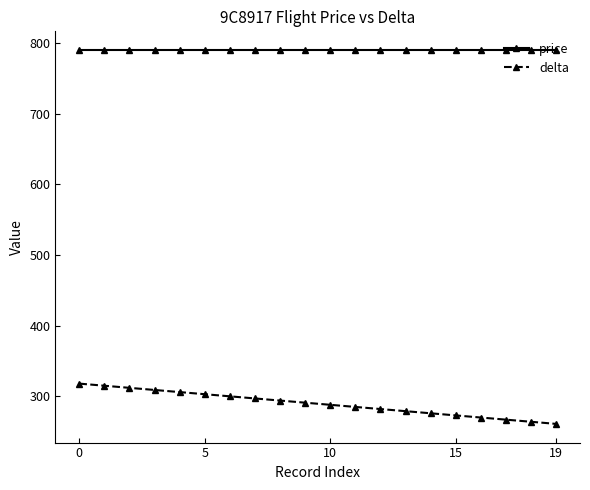

True or false: price and delta cross at least once.

False